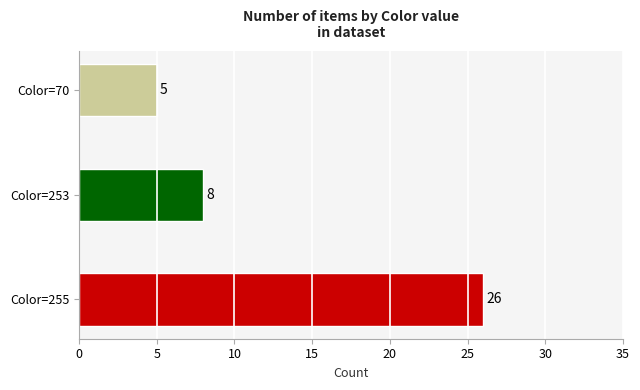

Reading bottom to top, transcribe all the data shown in this chart.

Color=255=26	Color=253=8	Color=70=5